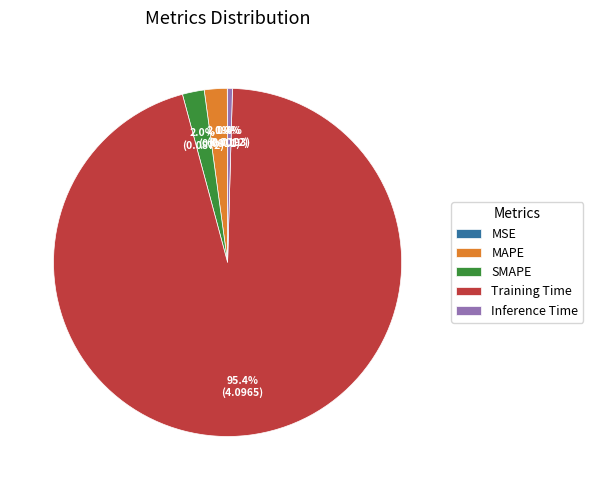

To the nearest percent, what portion does SMAPE represent?

2%